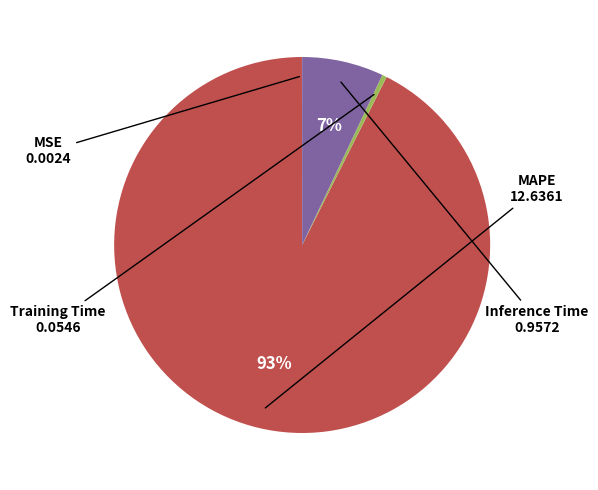

To the nearest percent, what is the average slice percentage?

25%